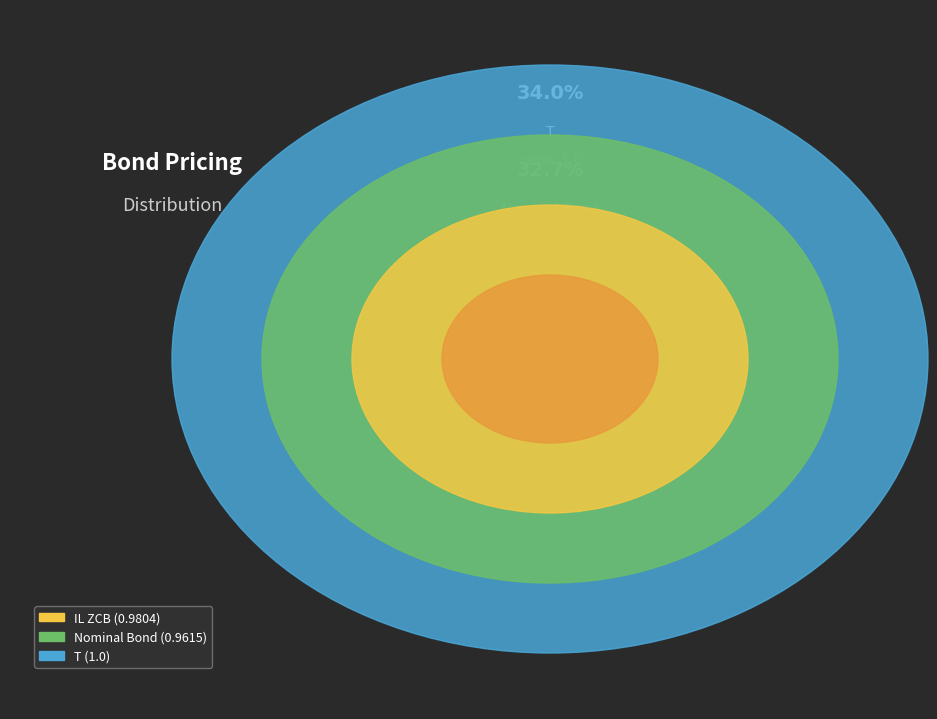

Rank the categories by value from highest to lowest.

T, IL ZCB, Nominal Bond